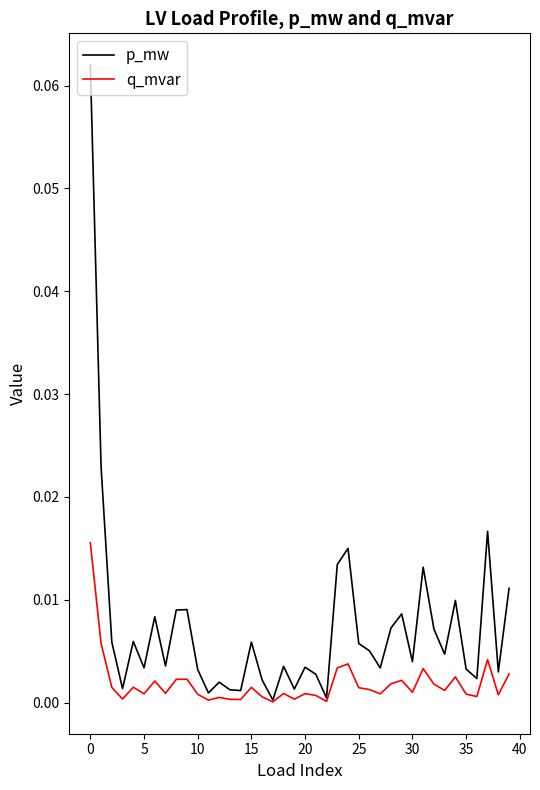

How many lines are shown in the chart?

2